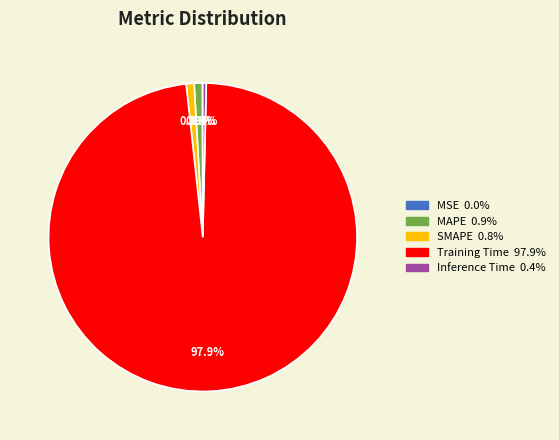

Which slice is the largest?

Training Time